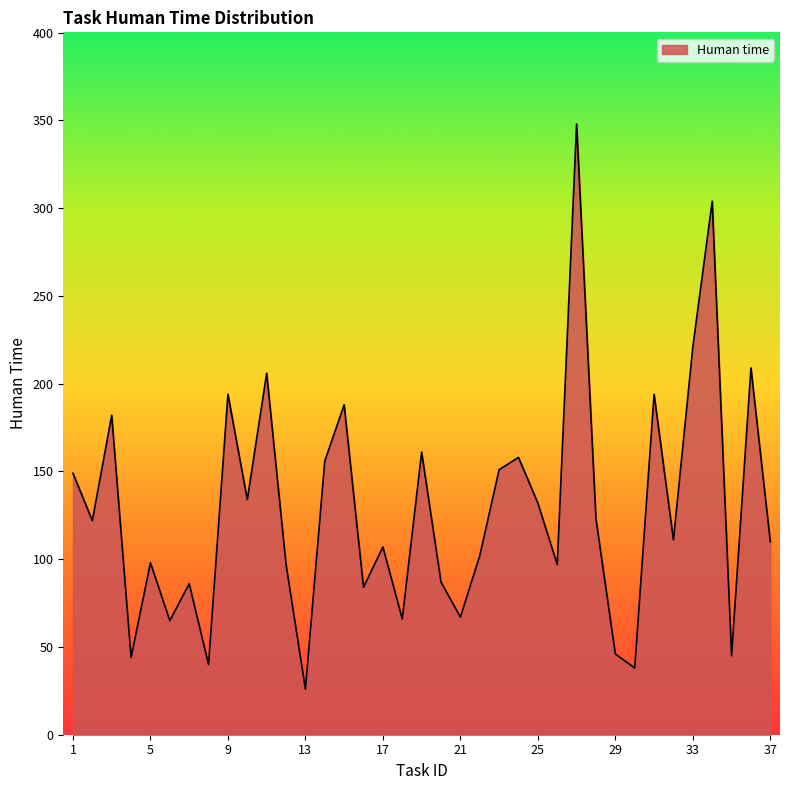

What is the maximum value shown in the chart?

348